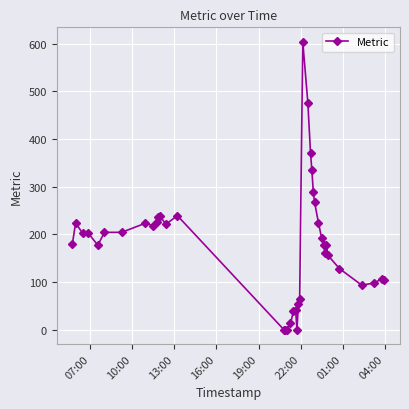

Does the chart have visible grid lines?

Yes